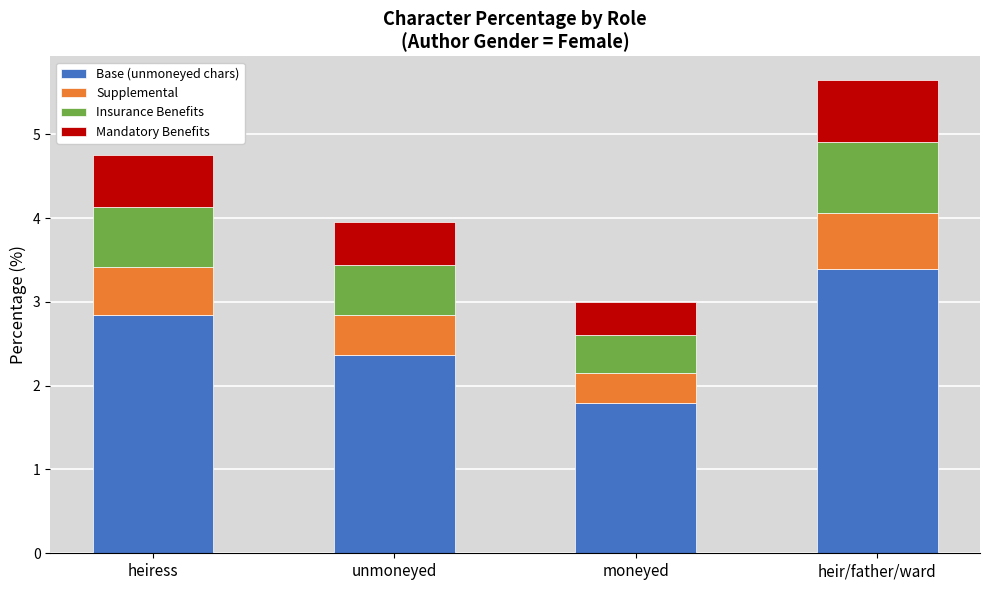

What is the sum of the Base (unmoneyed chars) values at unmoneyed and heir/father/ward?

5.8